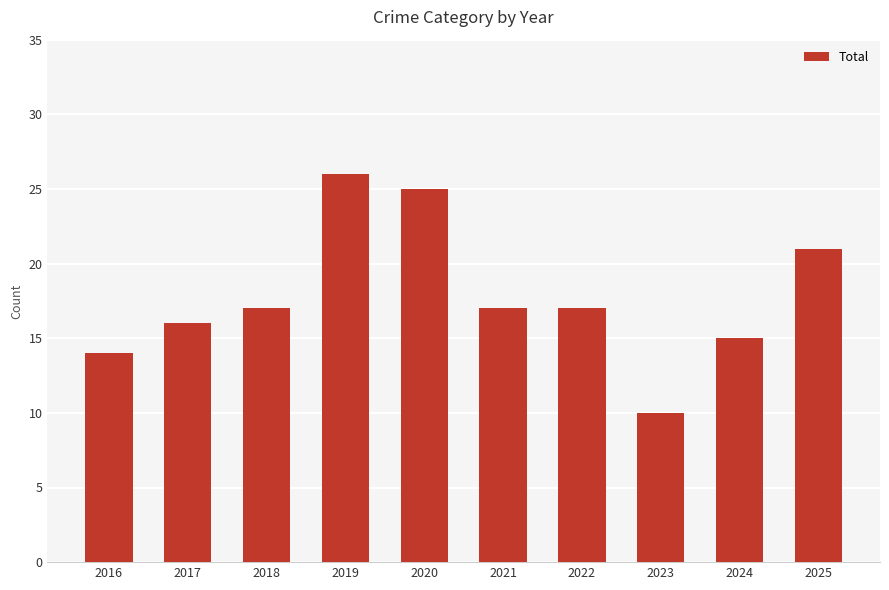

Between 2024 and 2016, which is larger?

2024